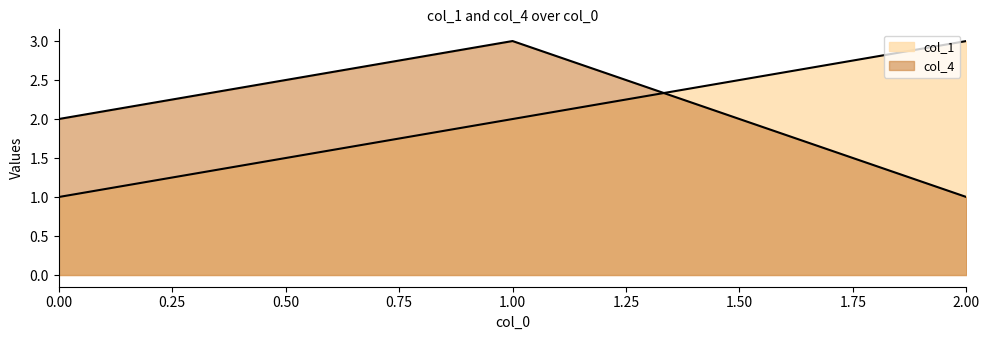

Reading left to right, list all the values displayed in this chart.

col_1: 1	2	3
col_4: 2	3	1